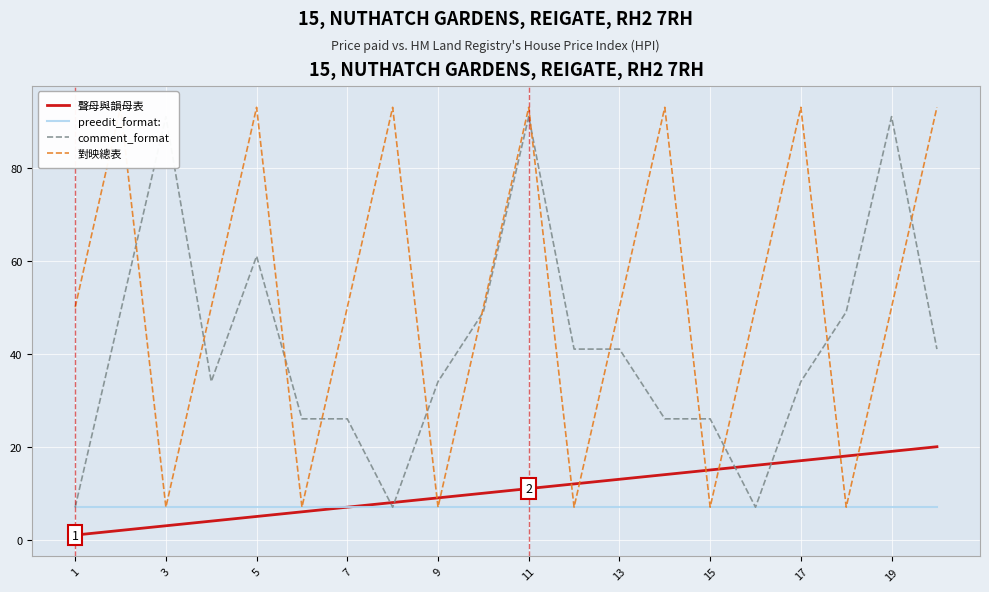

True or false: comment_format and preedit_format: cross at least once.

False